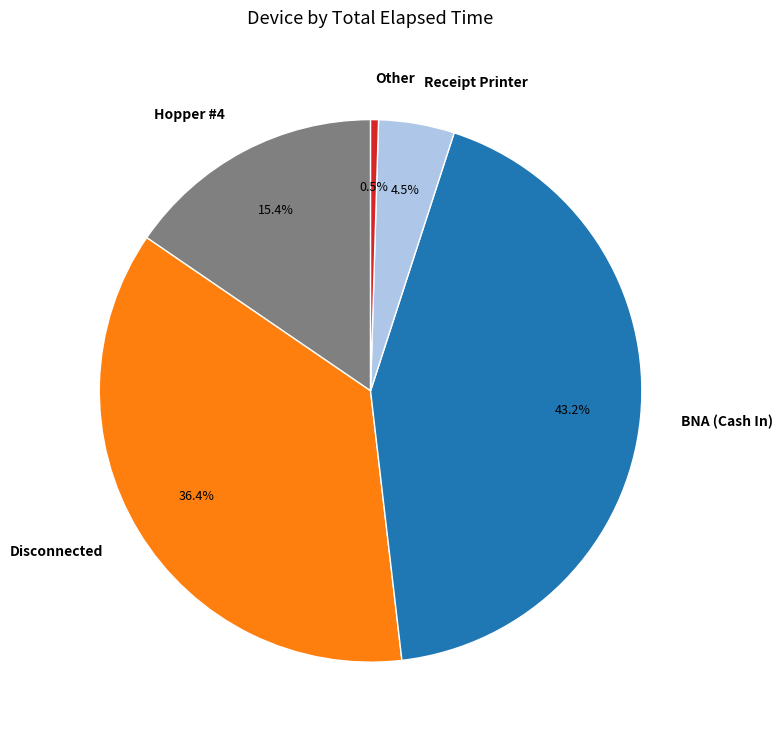

What portion of the pie excludes Disconnected?

63.6%